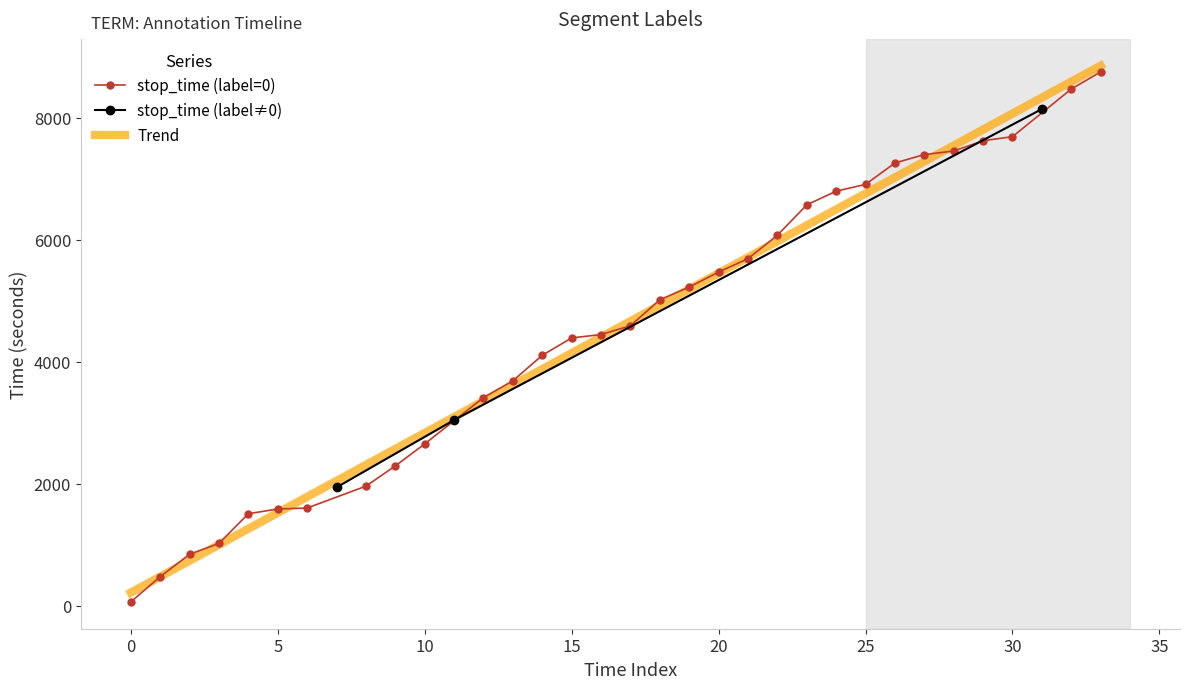

The value of stop_time (label=0) at 30 is 7687. True or false?

True